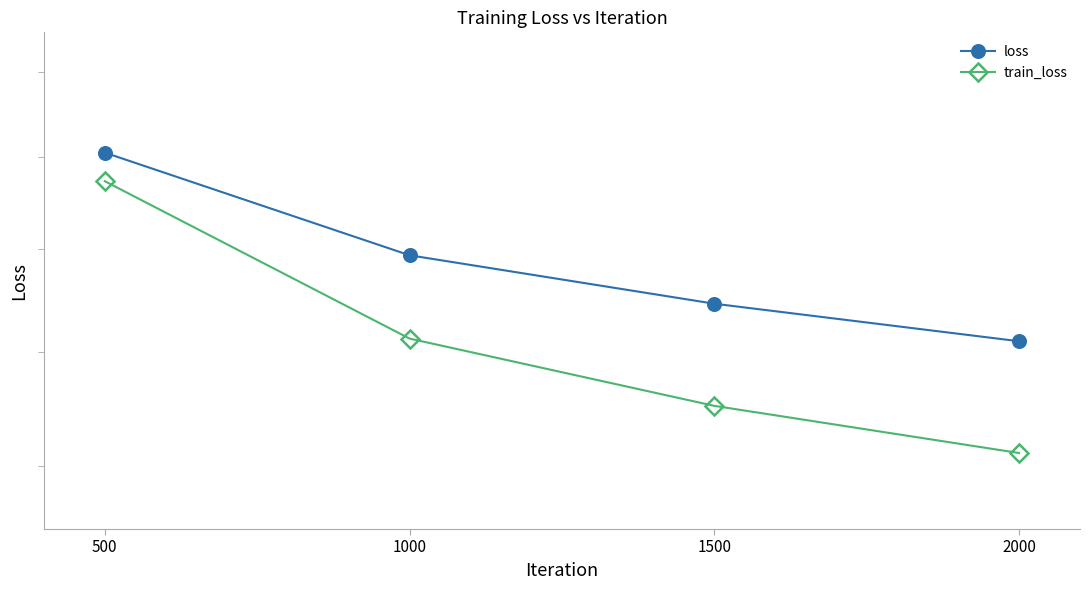

How many categories are shown in the chart?

4